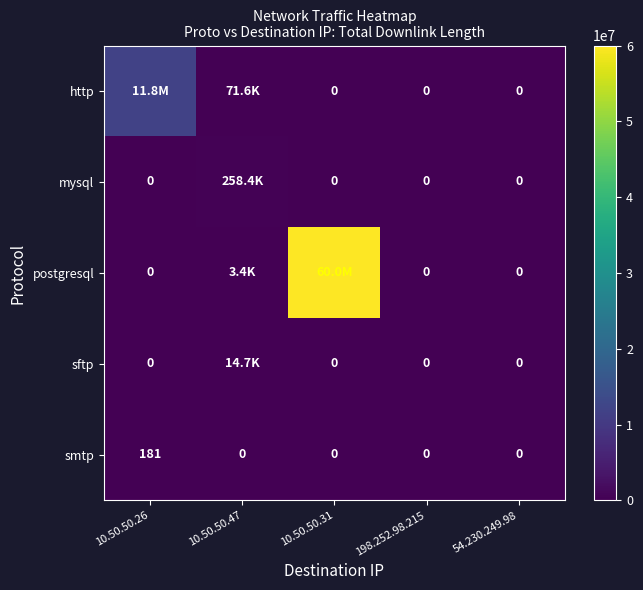

What is the difference between the maximum and minimum values in the smtp series?

181